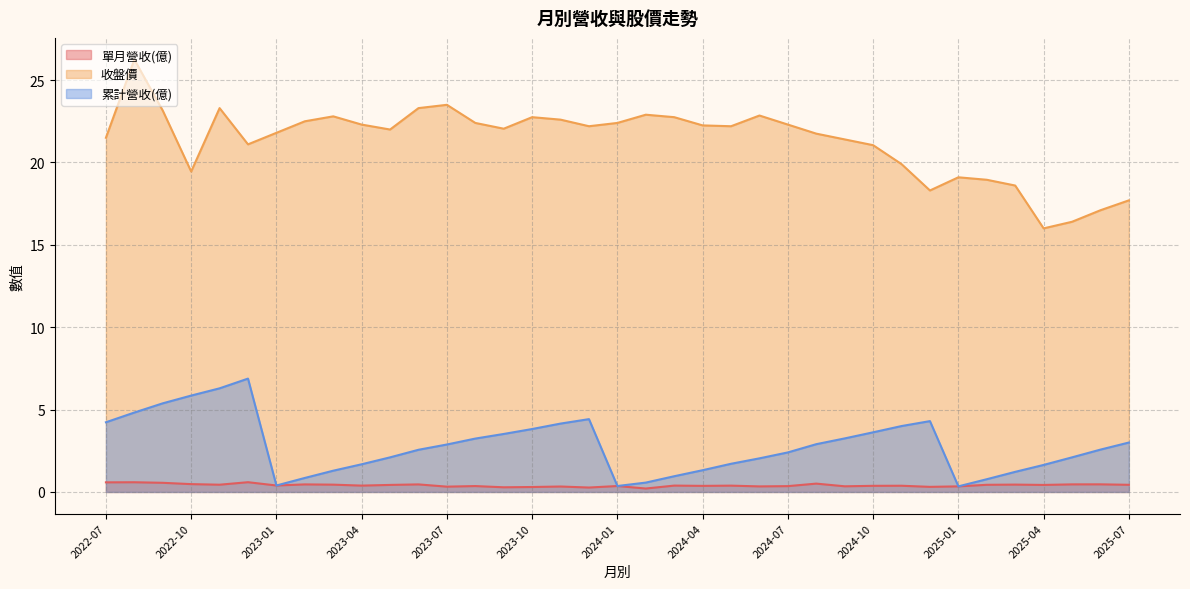

At which category does the chart reach its peak across all series?

2022-08